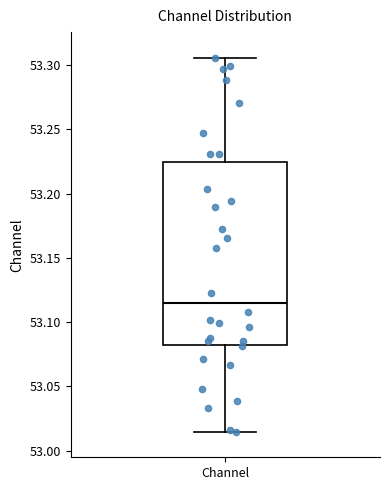

Read this box plot against the y-axis: the position of the median line, the range covered by the box, and the ends of both whiskers. The values are not printed on the chart, so give them approximately, as read against the axis.

median 53.115, box 53.080 to 53.225, whiskers 53.015 to 53.305